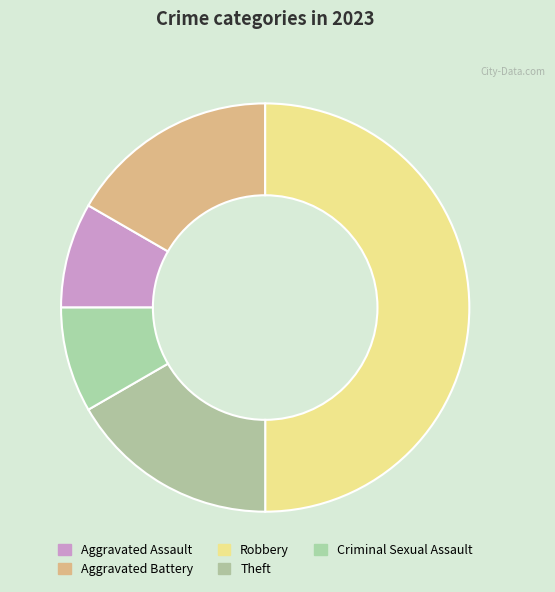

Count the number of slices in the pie.

5